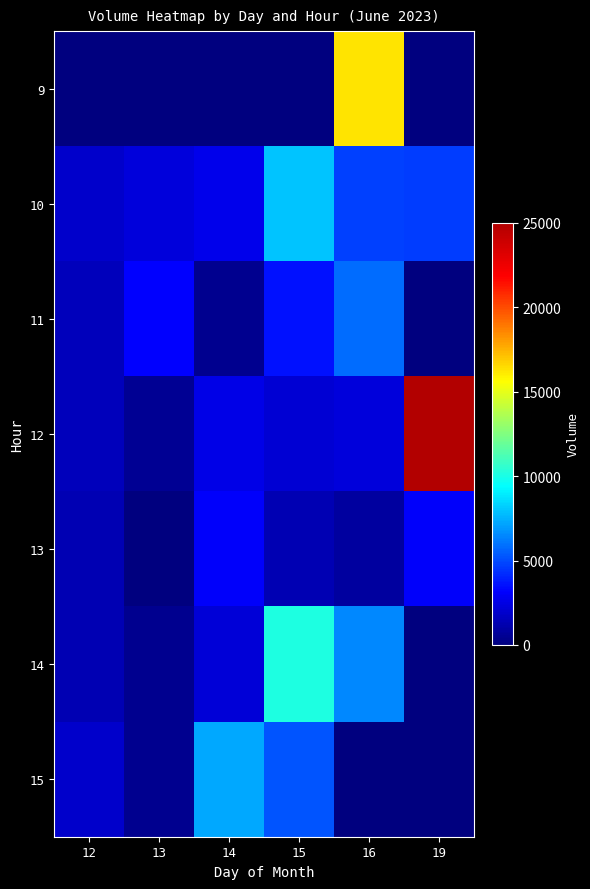

What is the greatest value displayed?

25001